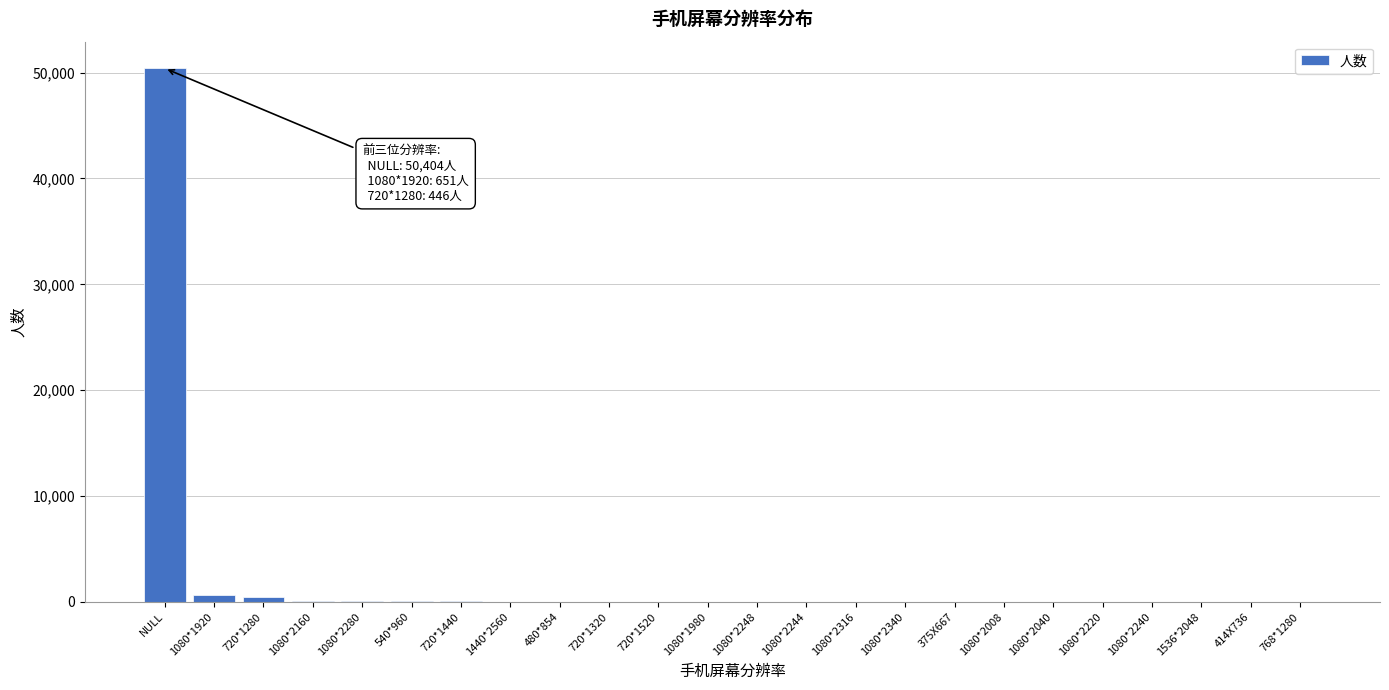

Which category has the highest value across all series?

NULL